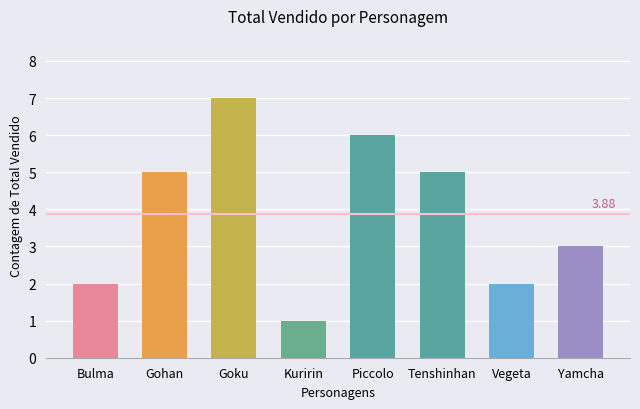

What is the ratio of the value at Bulma to the value at Kuririn?

2.0